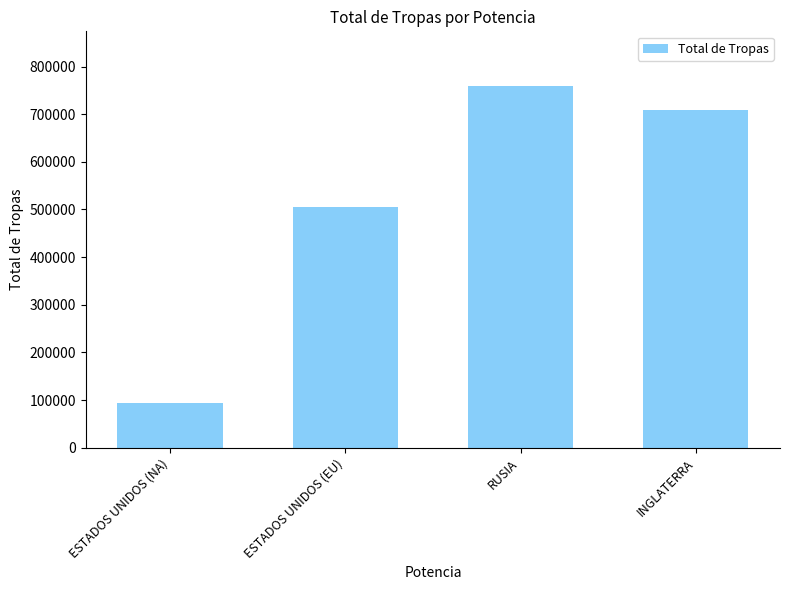

What is the change in value from ESTADOS UNIDOS (NA) to RUSIA?

+665500